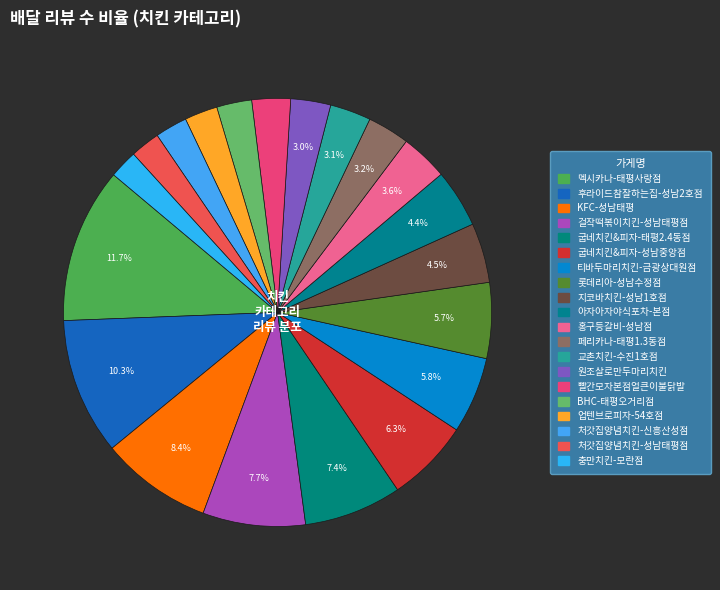

Is it true that 교촌치킨-수진1호점 is 3% of the pie?

True